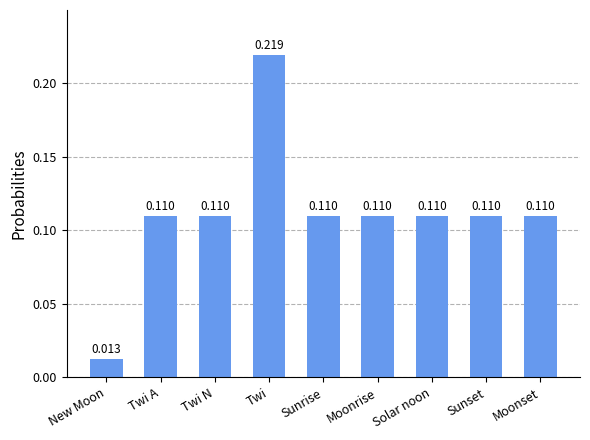

At which category does the chart reach its peak across all series?

Twi